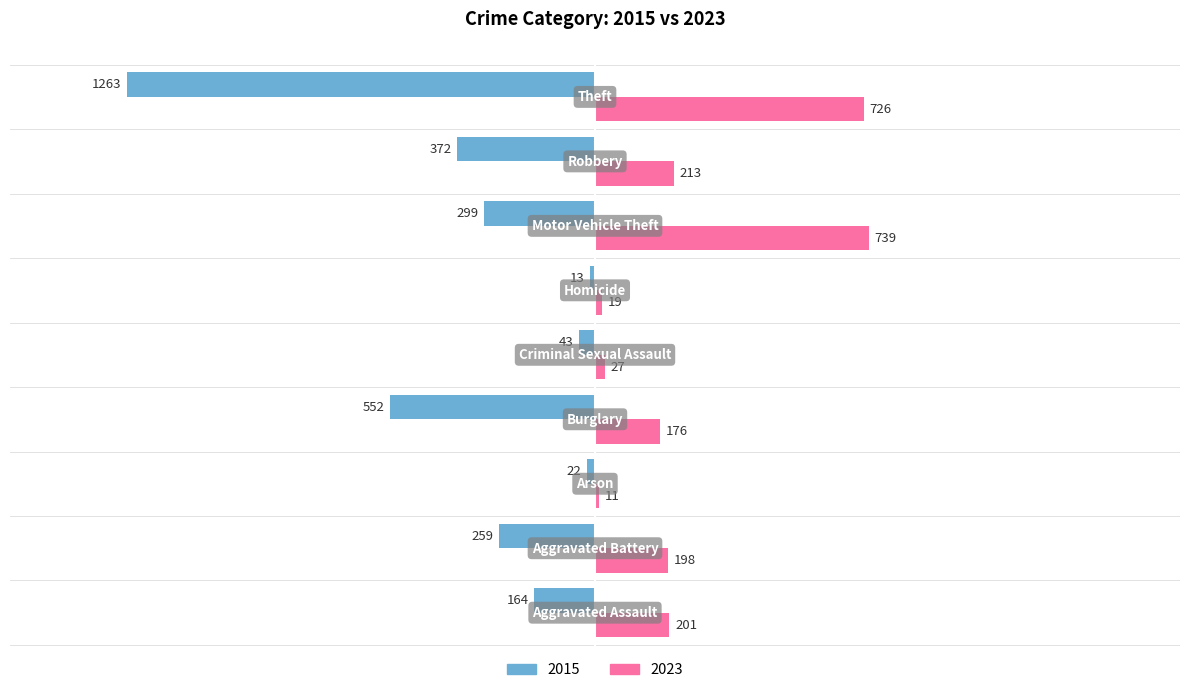

What is the maximum value for 2023?

739